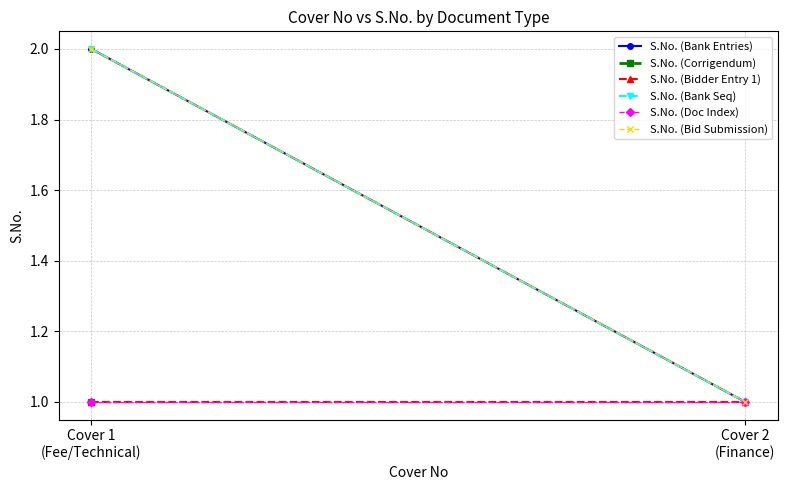

What position from the left is Cover 2
(Finance)?

2